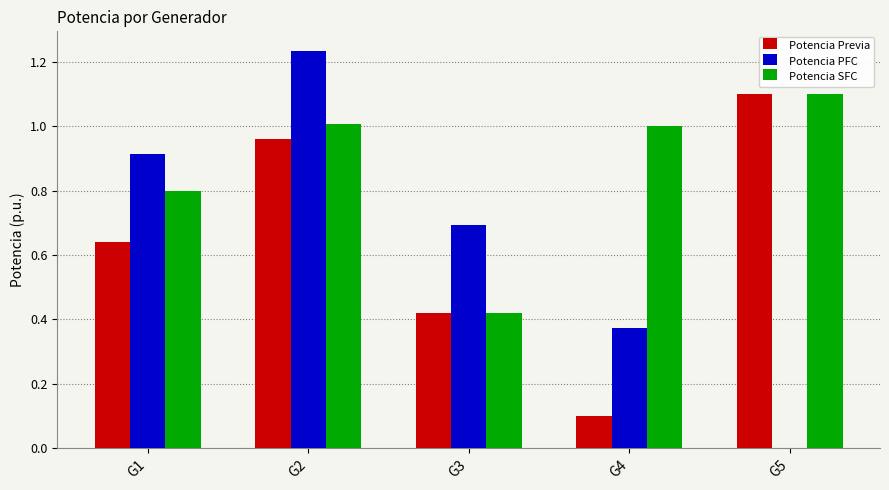

Which category has the highest value across all series?

G2